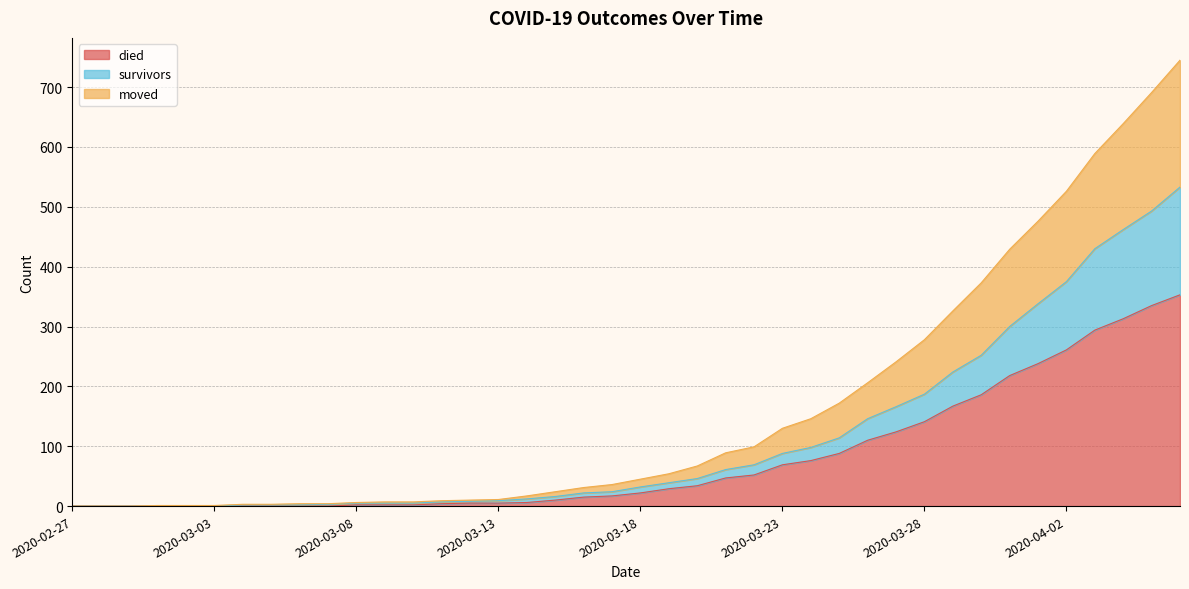

True or false: moved has a value of -253 at 2020-02-29.

False